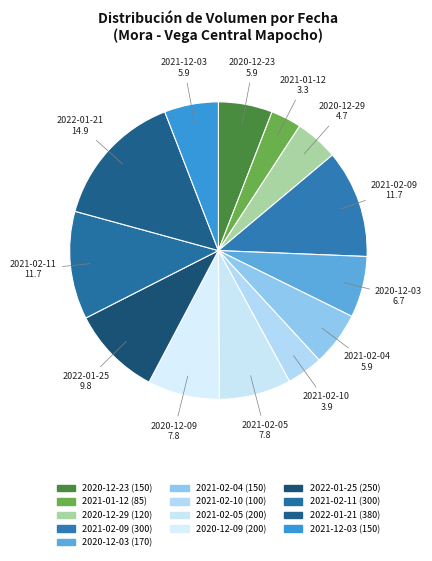

Does 2021-02-09 account for over 50% of the chart?

No